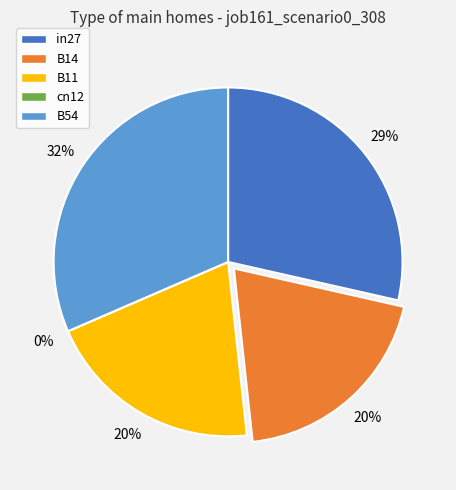

How many segments does this pie chart have?

5